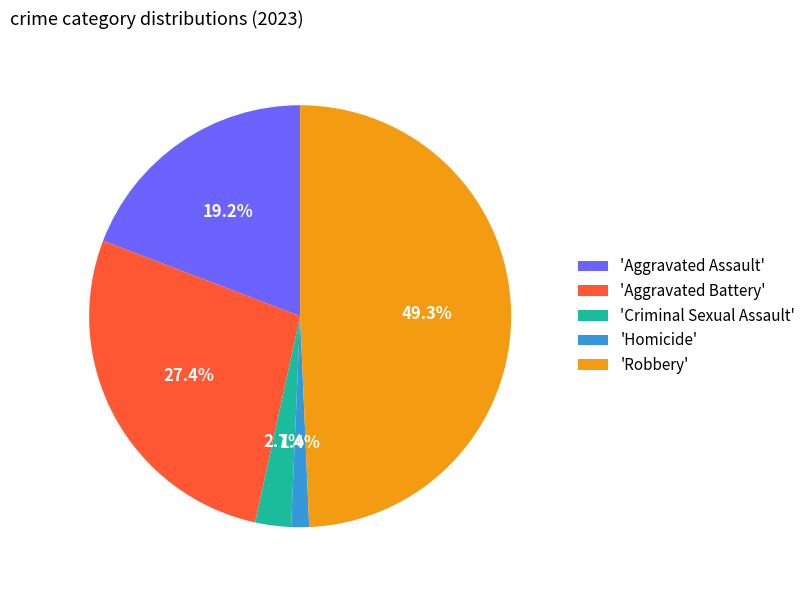

Does any single category account for the majority?

No